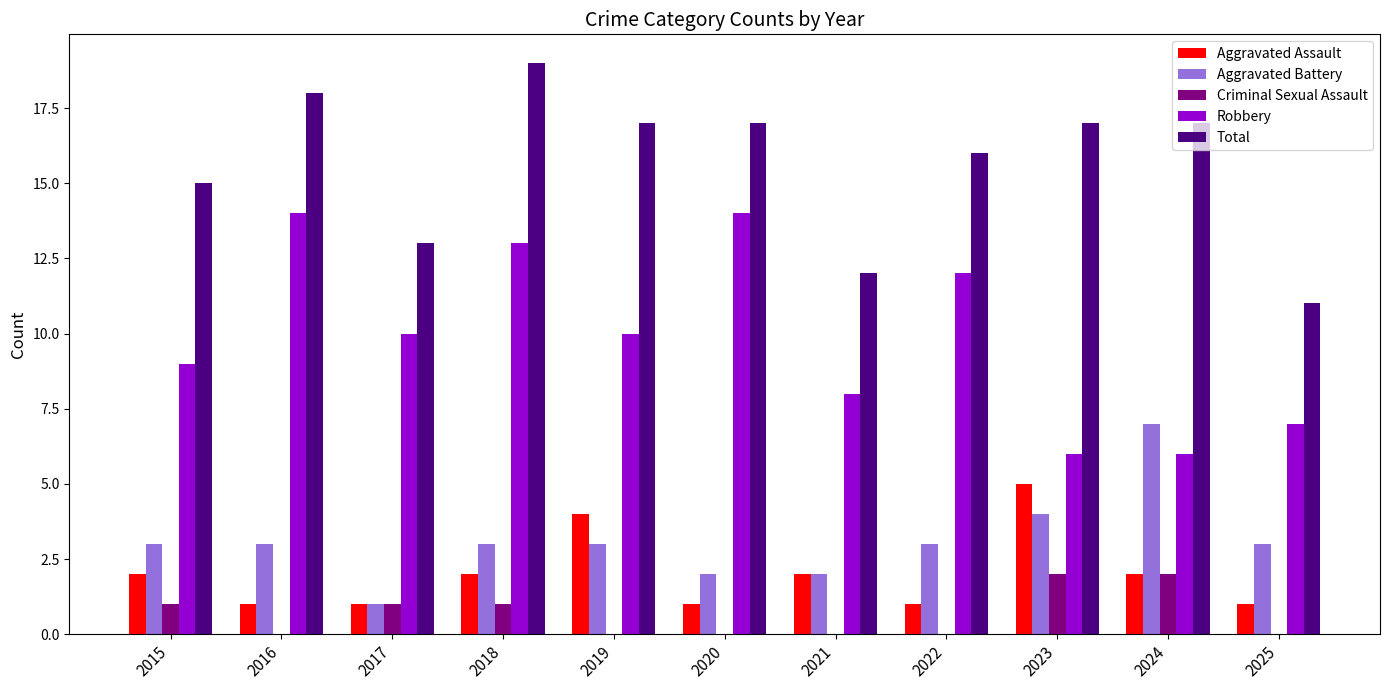

At which category is the sum across all series the highest?

2018